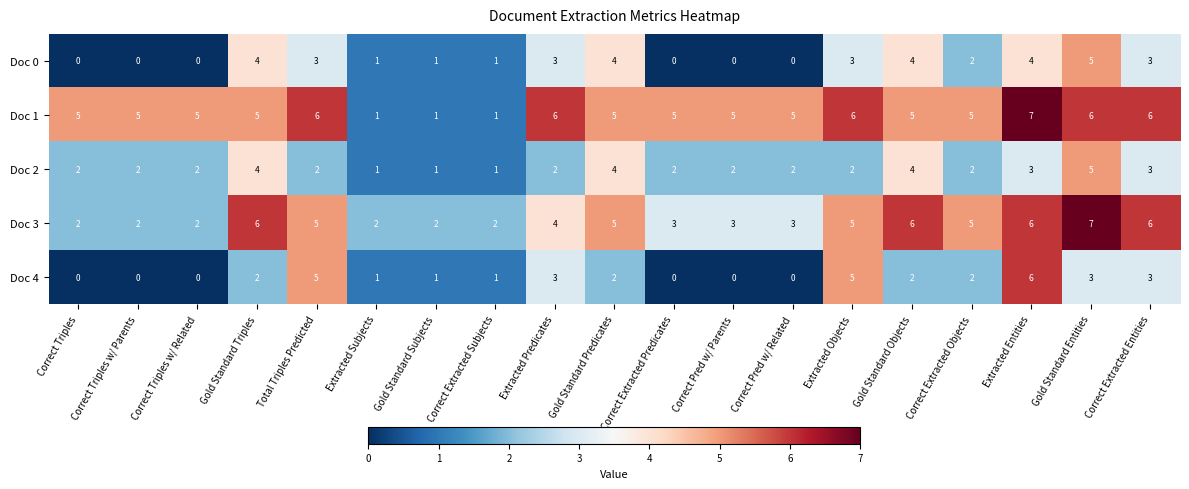

Count the Doc 4 values in the range 0 to 3.

16